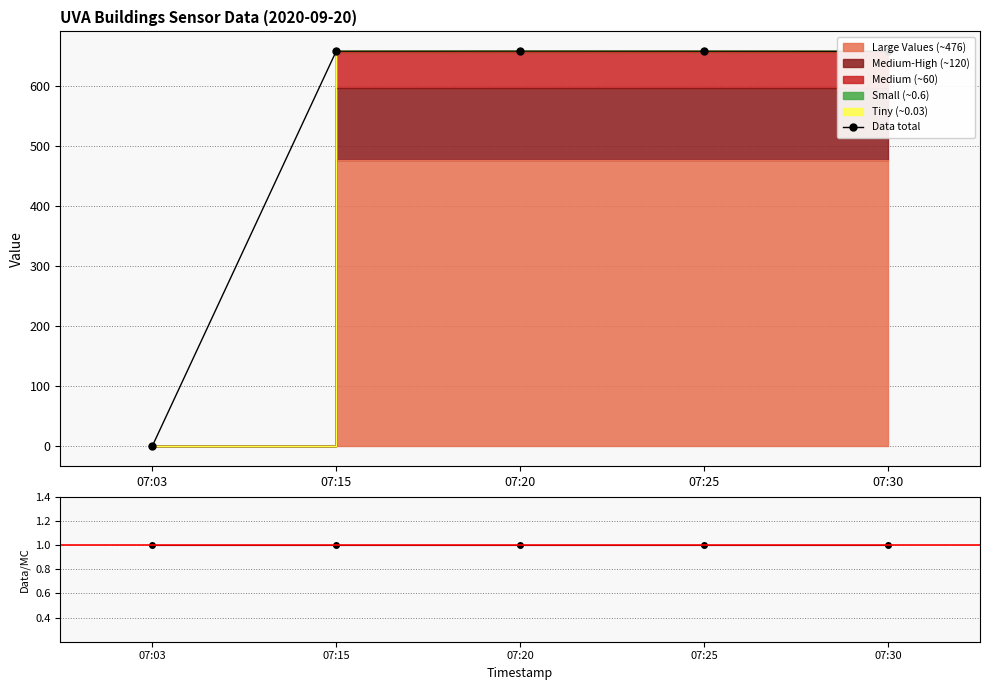

Is the value of Data total at 07:25 greater than the value of Data/MC at 07:25?

Yes